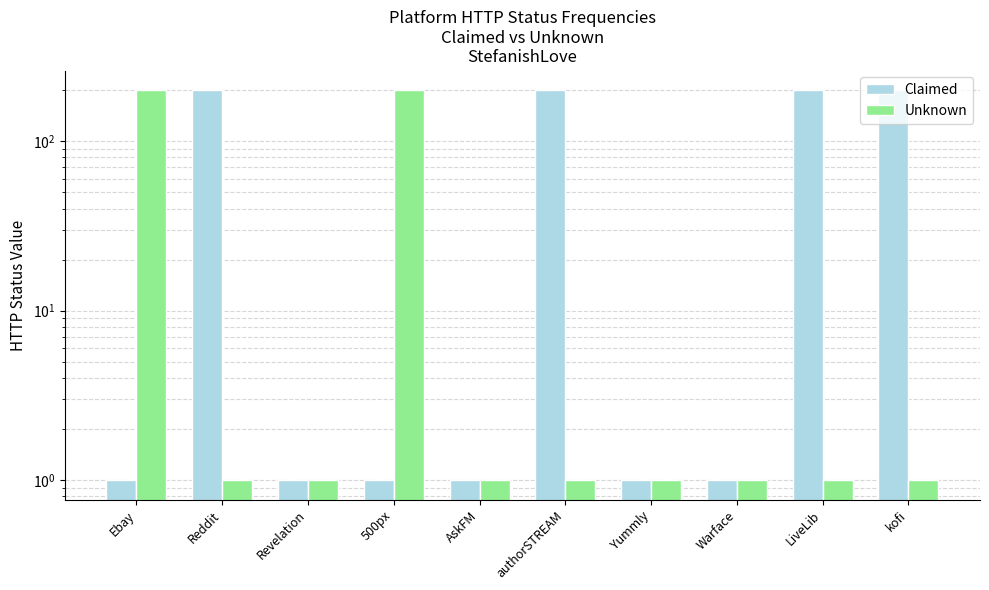

Rank the categories by Unknown value from highest to lowest.

Ebay, 500px, Reddit, Revelation, AskFM, authorSTREAM, Yummly, Warface, LiveLib, kofi